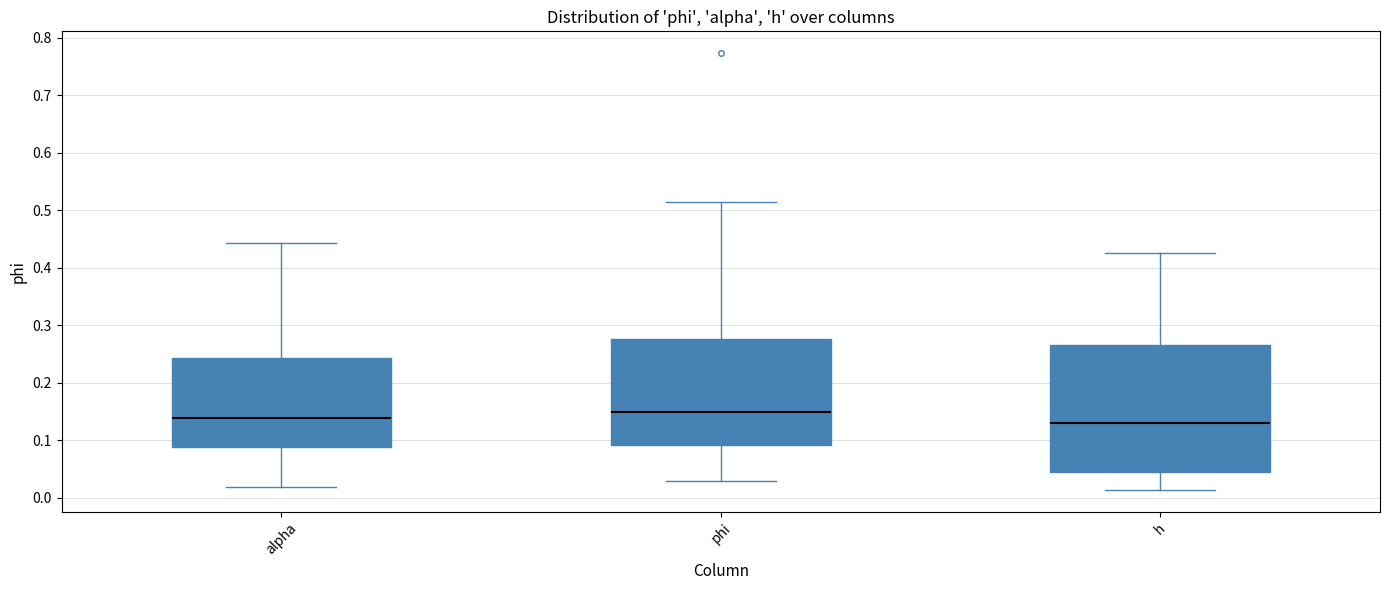

Reading left to right, read every box against the y-axis: the position of its median line, the range the box covers, and the ends of its whiskers. The values are not printed on the chart, so give them approximately, as read against the axis.

alpha: median 0.14, box 0.09 to 0.24, whiskers 0.02 to 0.44
phi: median 0.15, box 0.09 to 0.28, whiskers 0.03 to 0.52
h: median 0.13, box 0.04 to 0.26, whiskers 0.01 to 0.43